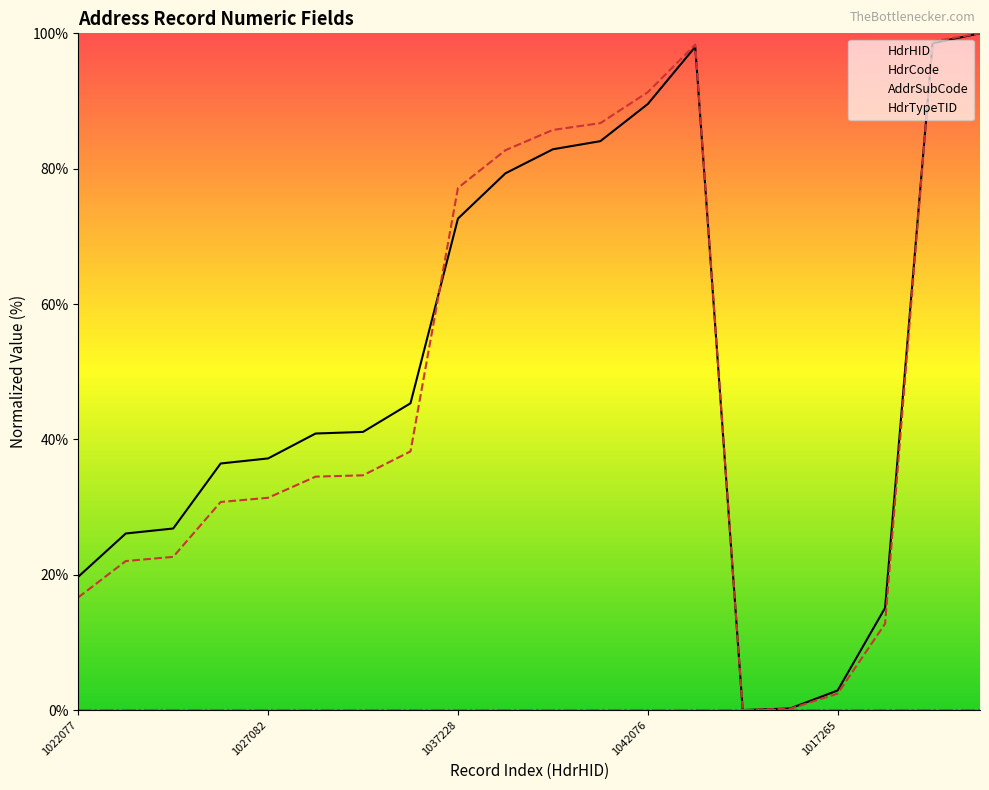

What position from the left is 6?

7